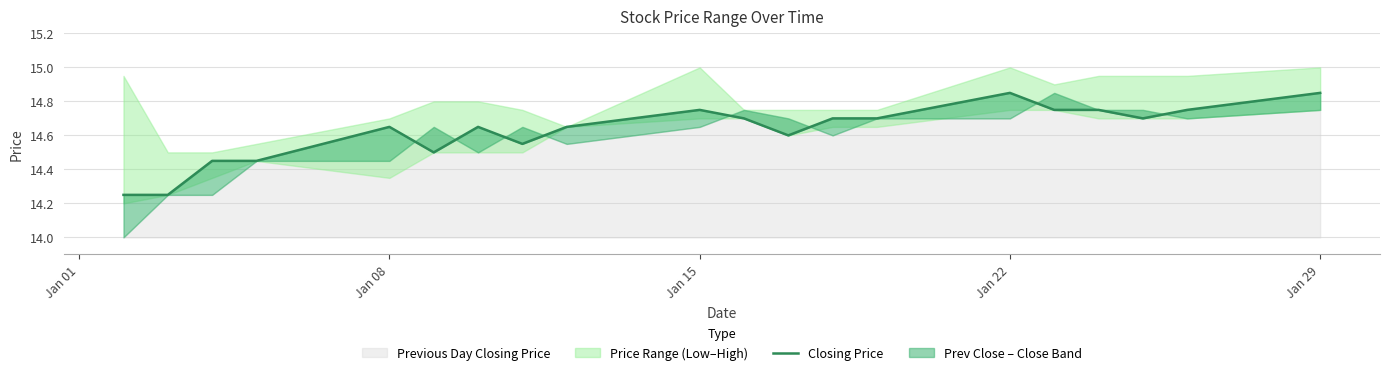

How many points are higher than both their immediate neighbors (excluding endpoints)?

4